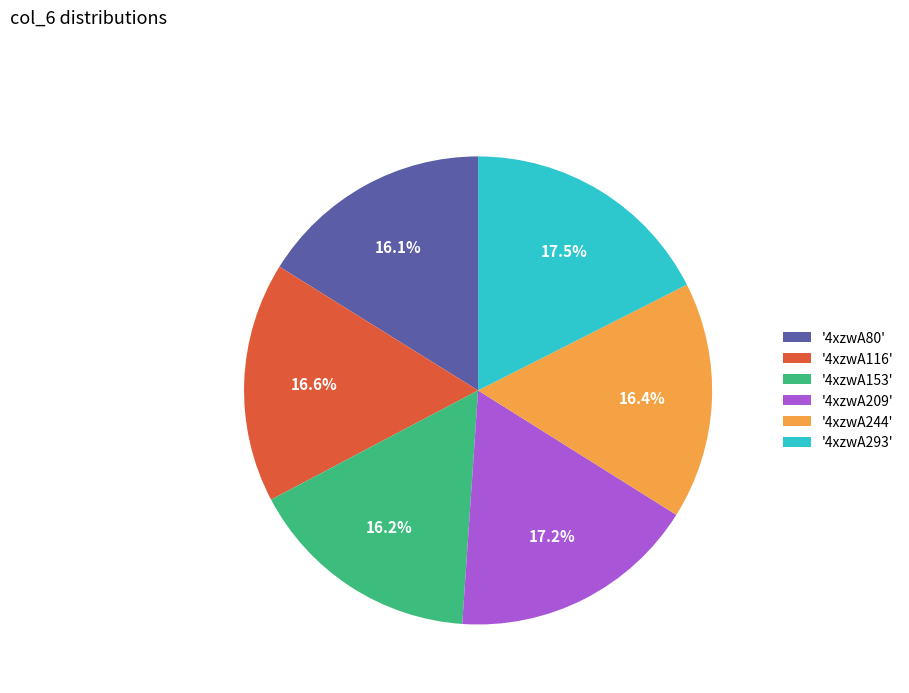

Combined, what portion of the pie is '4xzwA244' and '4xzwA293'?

33.9%